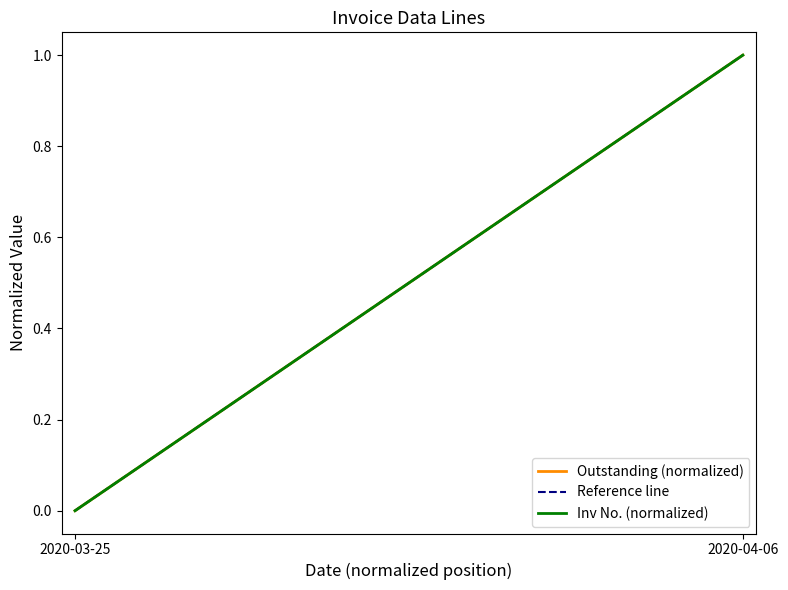

How many lines are shown in the chart?

3